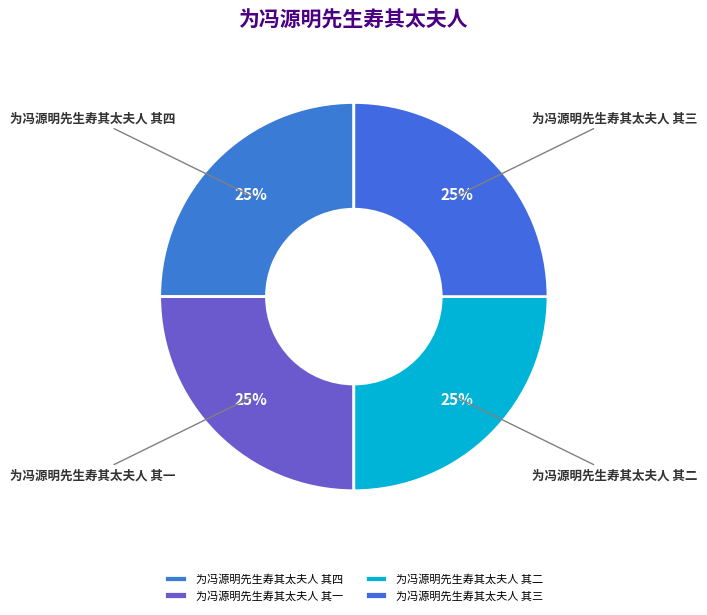

Does 为冯源明先生寿其太夫人 其一 represent more than half of the total?

No